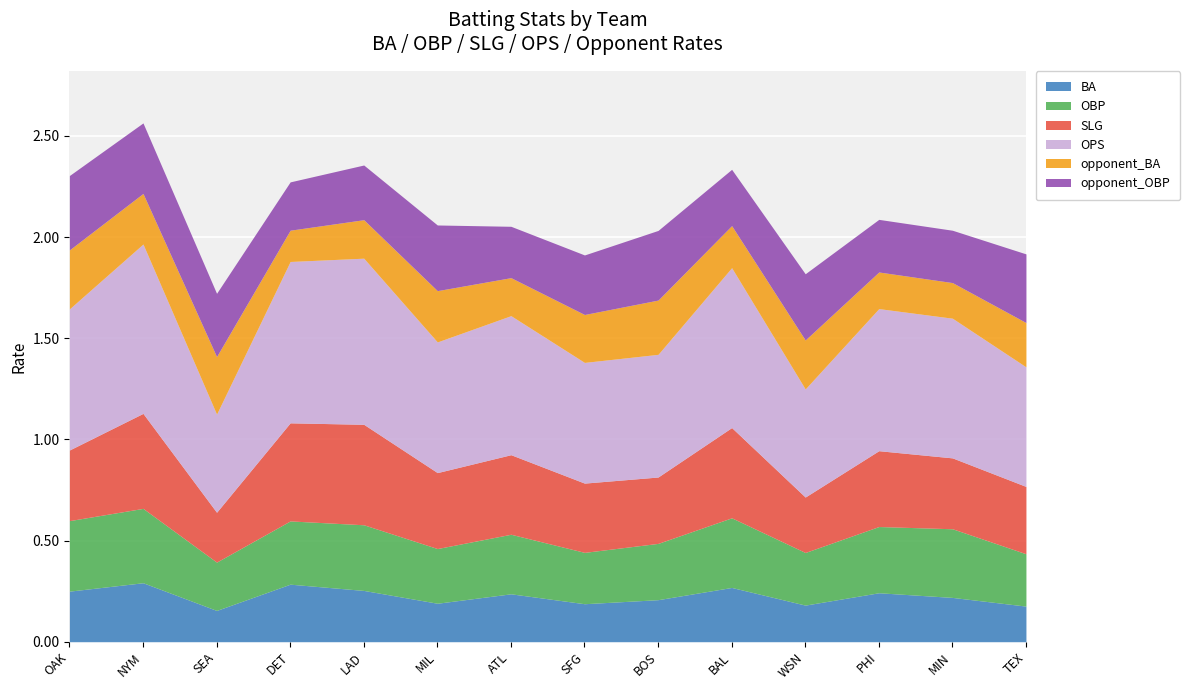

Between SEA and DET, which series saw the biggest shift?

OPS